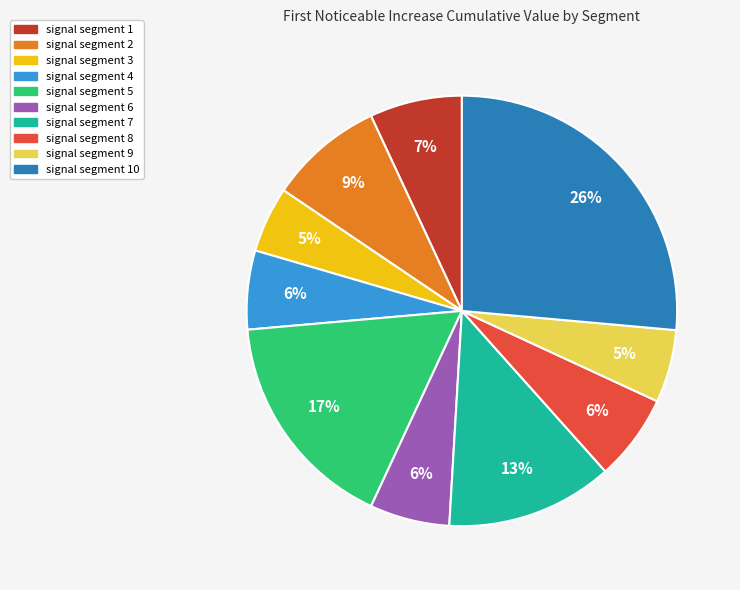

Does any single category account for the majority?

No